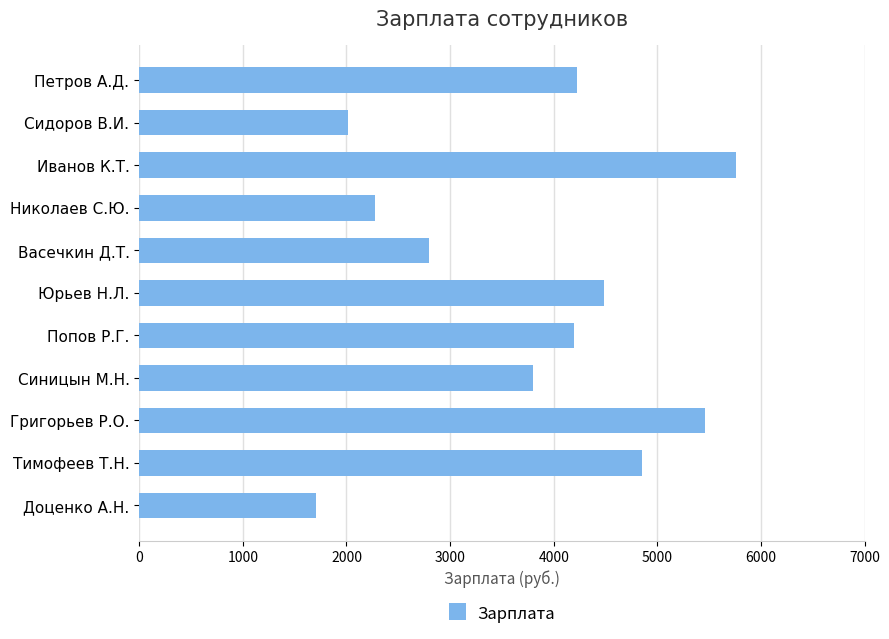

Is it true that the value at Васечкин Д.Т. is 2793?

True